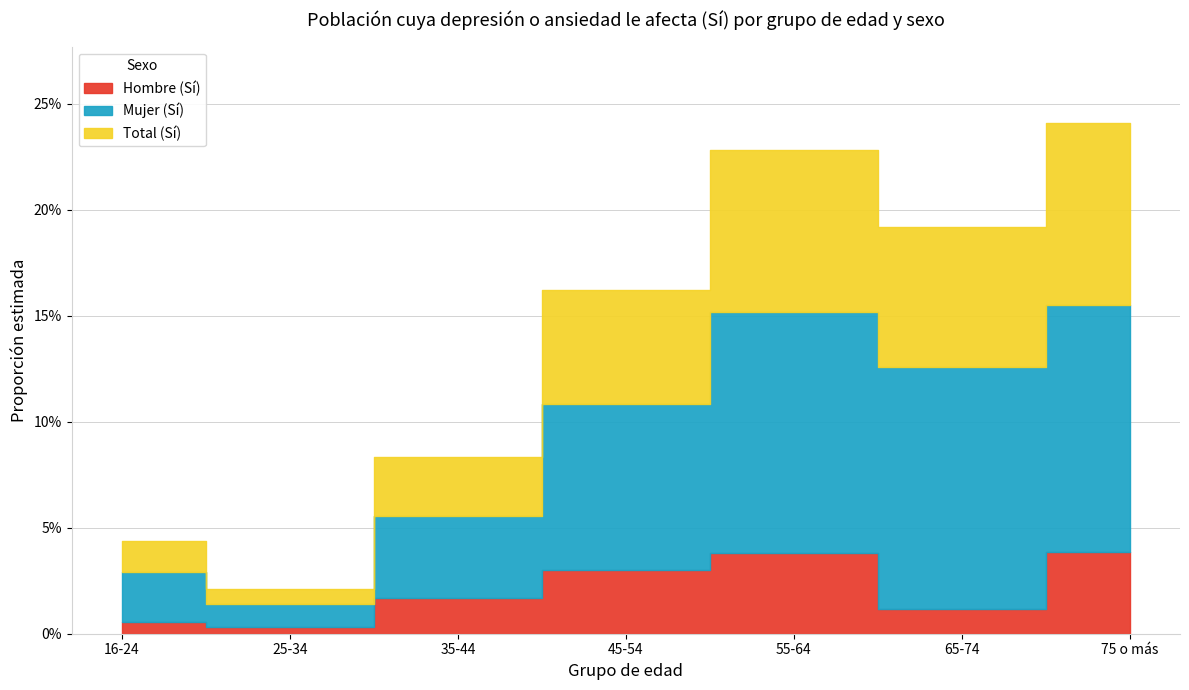

Rank the series by their average value, from lowest to highest.

Hombre (Sí), Total (Sí), Mujer (Sí)